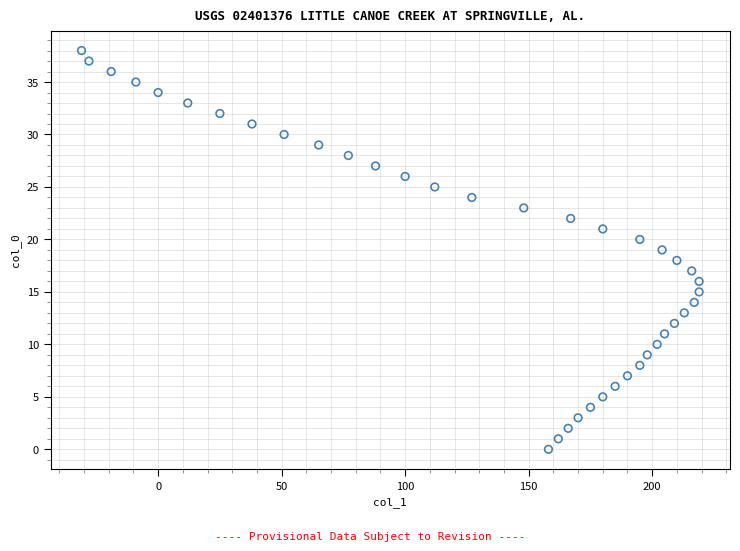

What is the range of Y values (max minus min)?

38